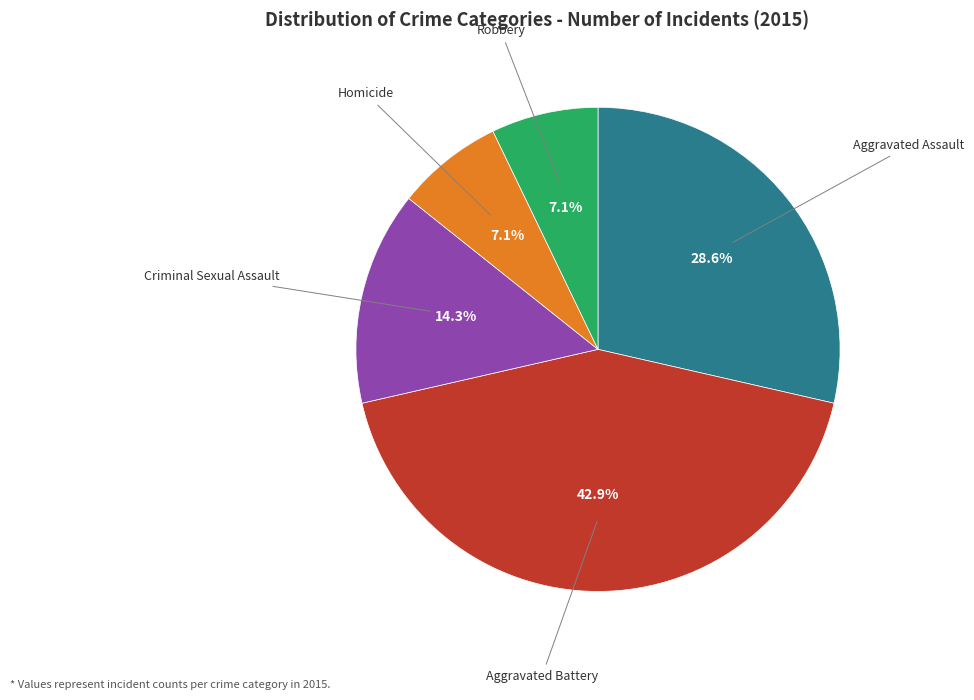

Does any single category account for the majority?

No